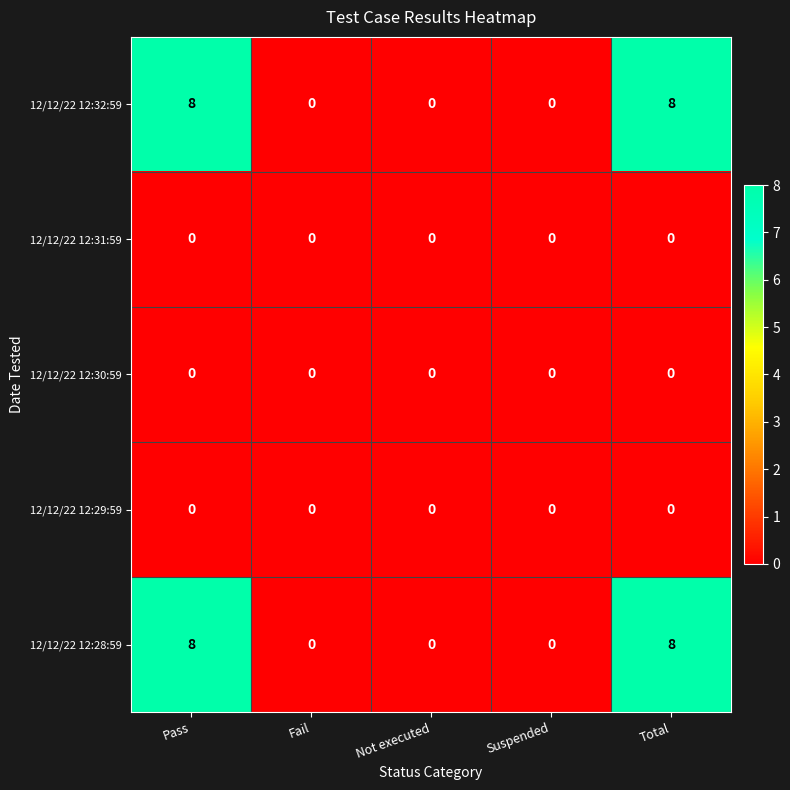

Reading left to right, extract all data points from this chart.

12/12/22 12:32:59: 8	0	0	0	8
12/12/22 12:31:59: 0	0	0	0	0
12/12/22 12:30:59: 0	0	0	0	0
12/12/22 12:29:59: 0	0	0	0	0
12/12/22 12:28:59: 8	0	0	0	8